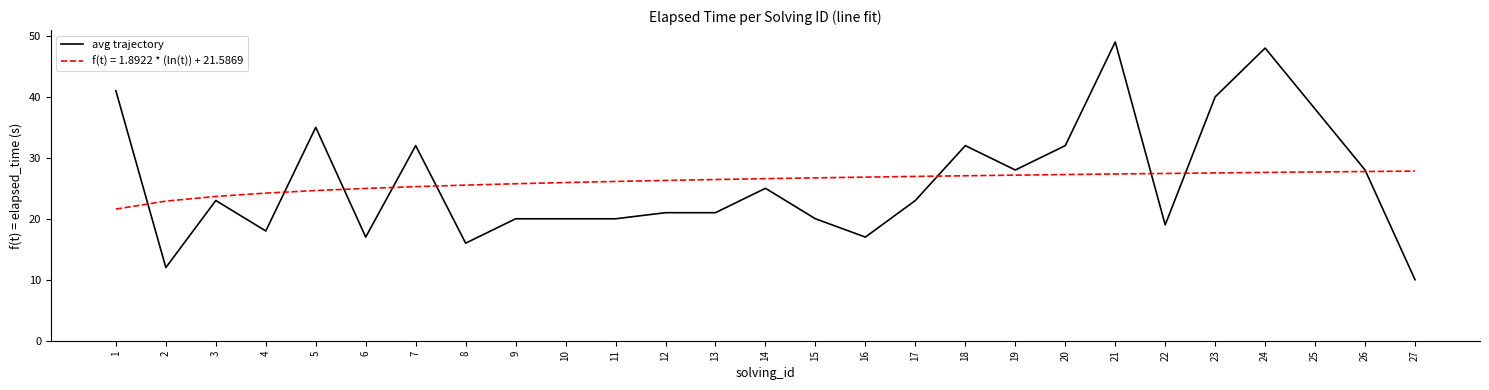

Which series has the widest spread of values?

avg trajectory